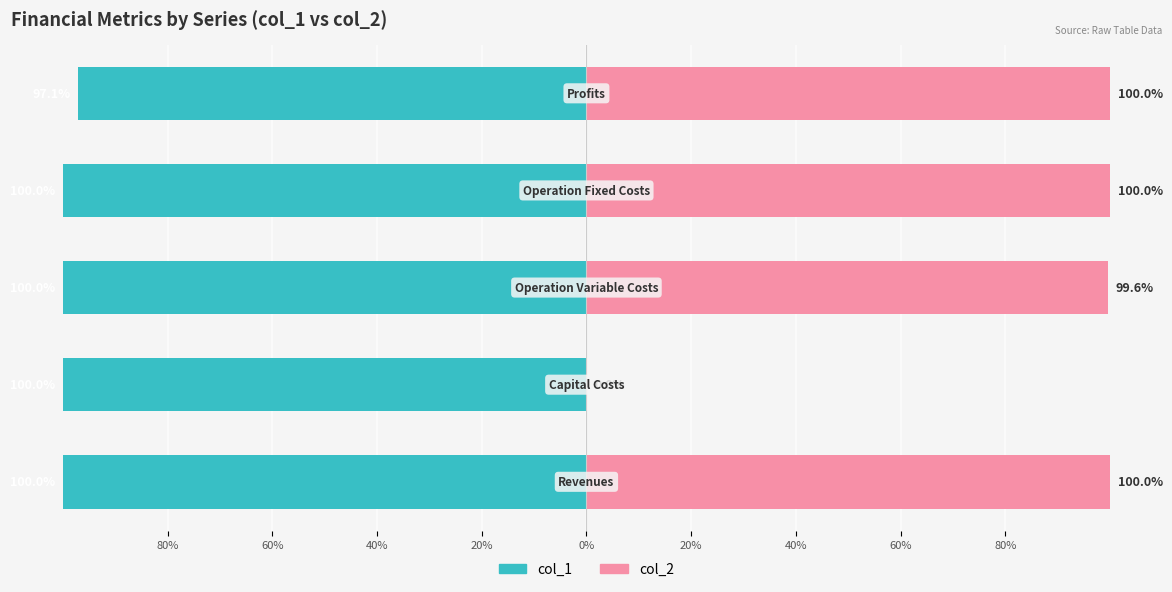

At how many categories does at least one series exceed -20?

5